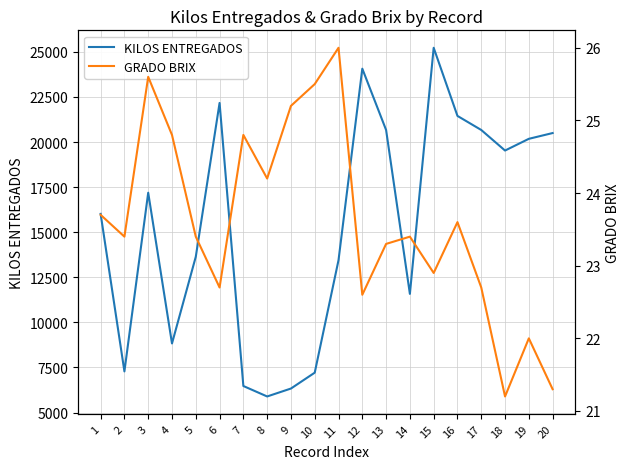

True or false: GRADO BRIX and KILOS ENTREGADOS intersect in this chart.

False